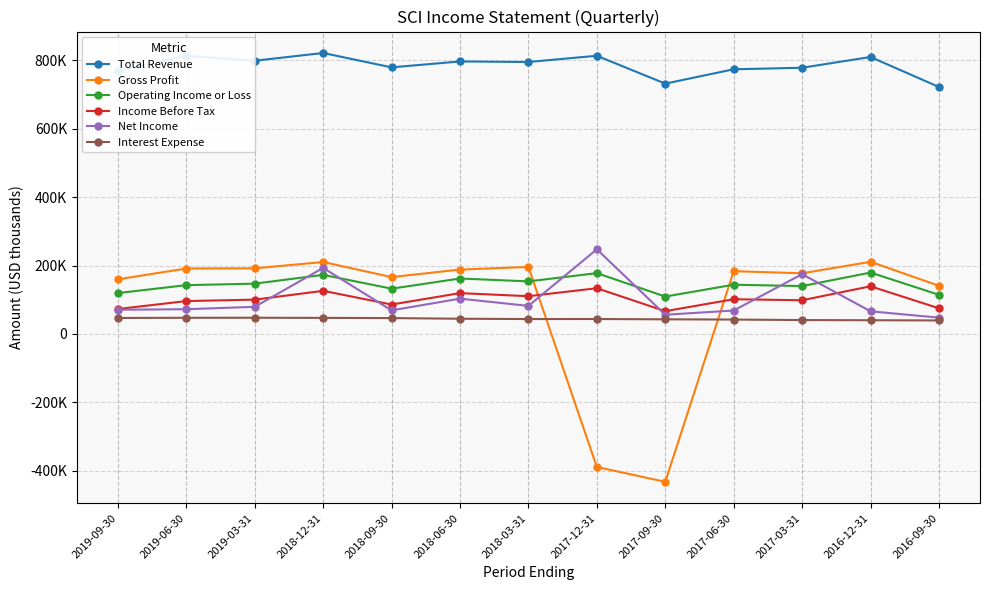

At which label does Income Before Tax reach its peak?

2016-12-31